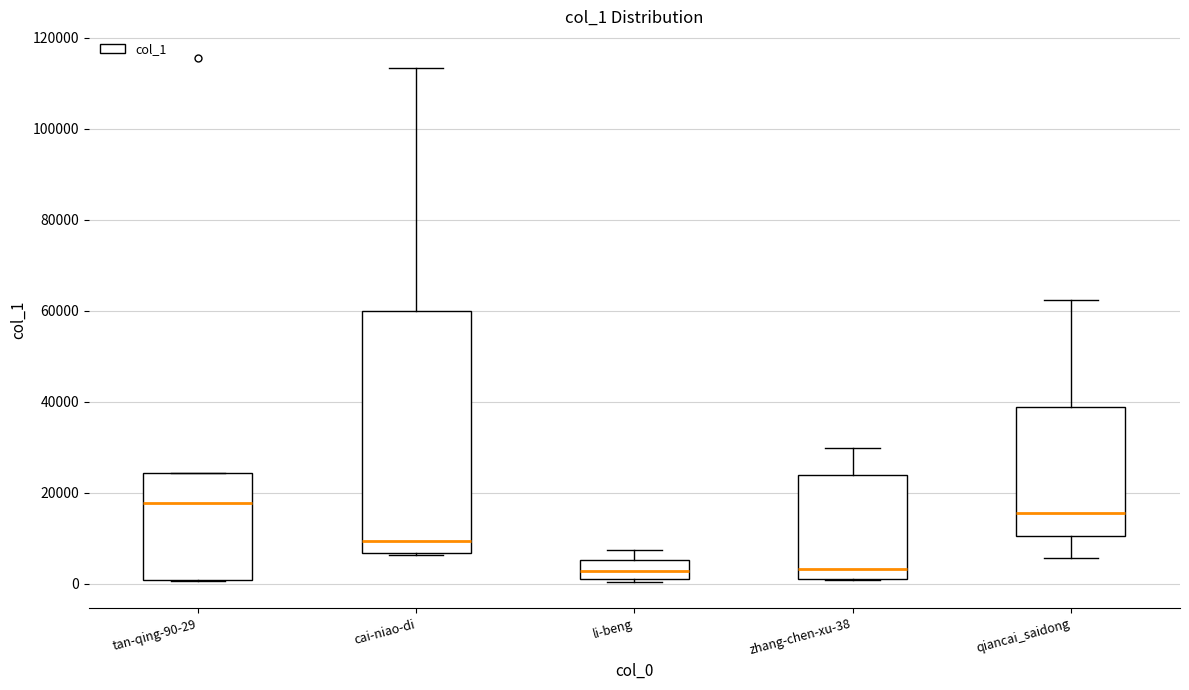

Reading left to right, read every box against the y-axis: the position of its median line, the range the box covers, and the ends of its whiskers. The values are not printed on the chart, so give them approximately, as read against the axis.

tan-qing-90-29: median 18000, box 0 to 24000, whiskers 0 to 24000
cai-niao-di: median 10000, box 6000 to 60000, whiskers 6000 to 114000
li-beng: median 2000, box 0 to 6000, whiskers 0 to 8000
zhang-chen-xu-38: median 4000, box 2000 to 24000, whiskers 0 to 30000
qiancai_saidong: median 16000, box 10000 to 38000, whiskers 6000 to 62000